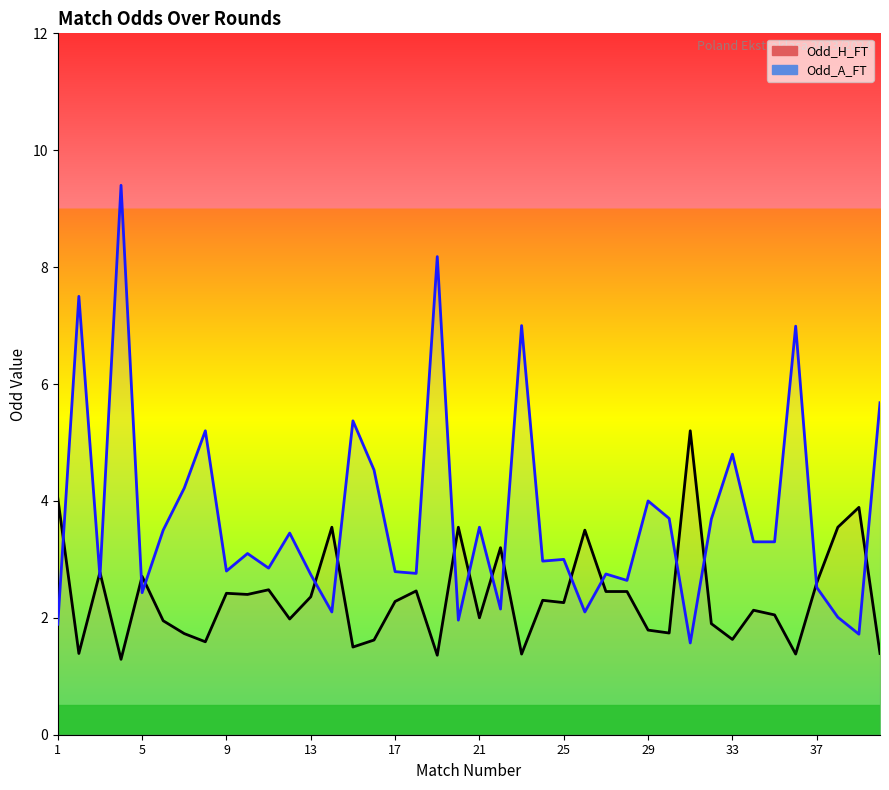

At 35, list the series in order from largest to smallest.

Odd_A_FT, Odd_H_FT